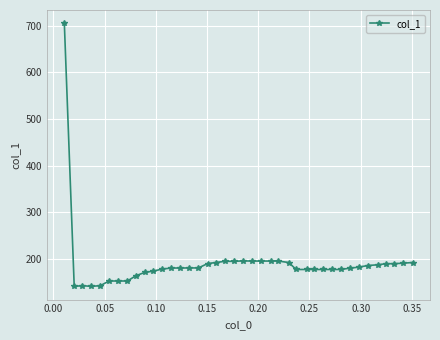

What is the minimum value shown in the chart?

140.4